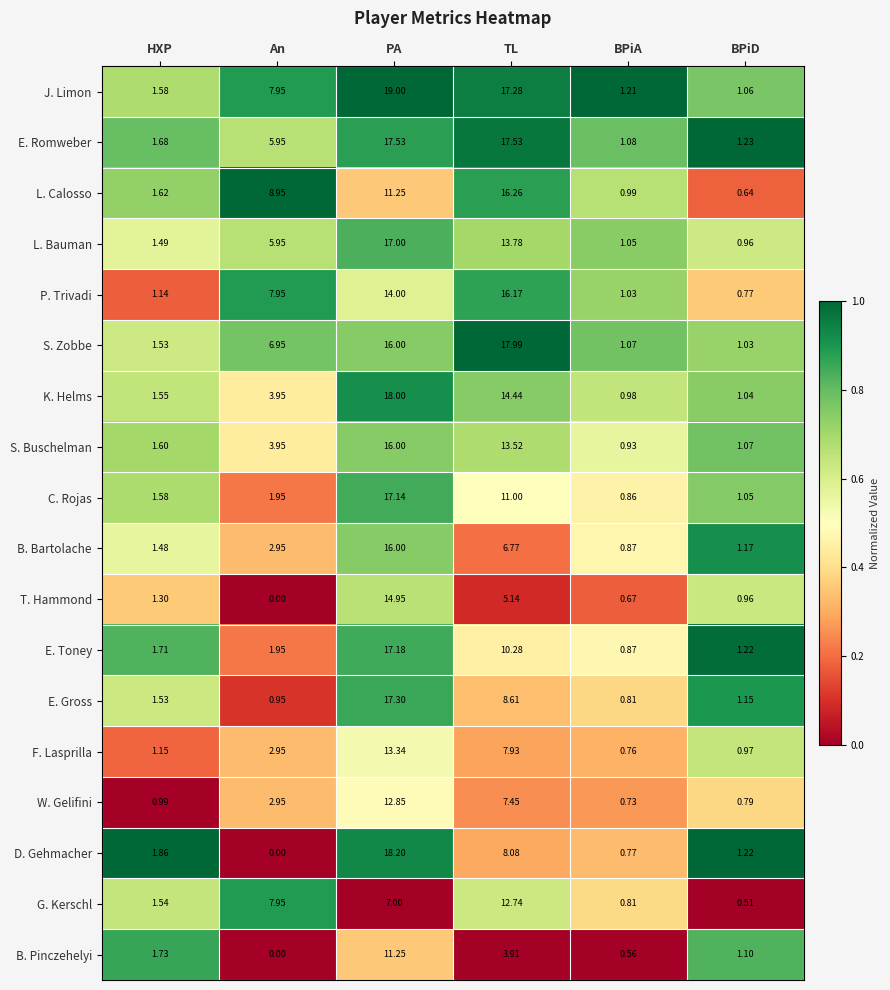

How many series are shown in this chart?

18